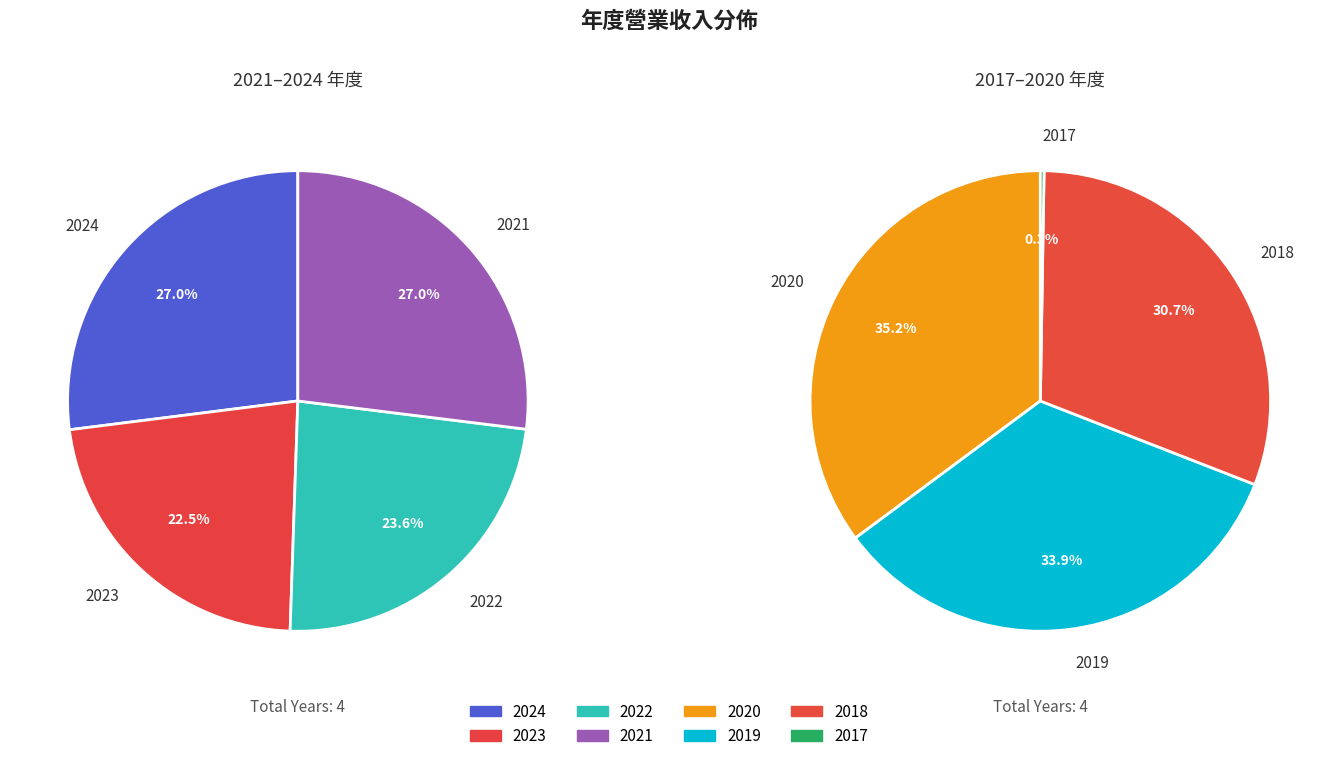

What is the ratio of the value at 2022 to the value at 2018?

0.9